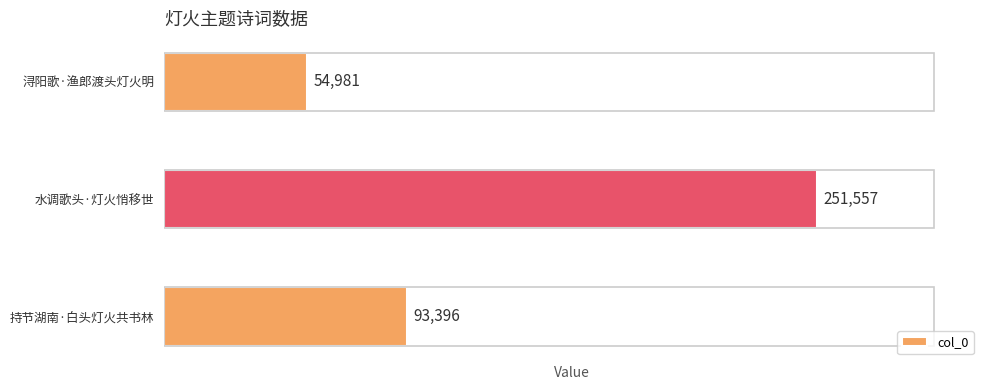

What is the minimum value shown in the chart?

54981